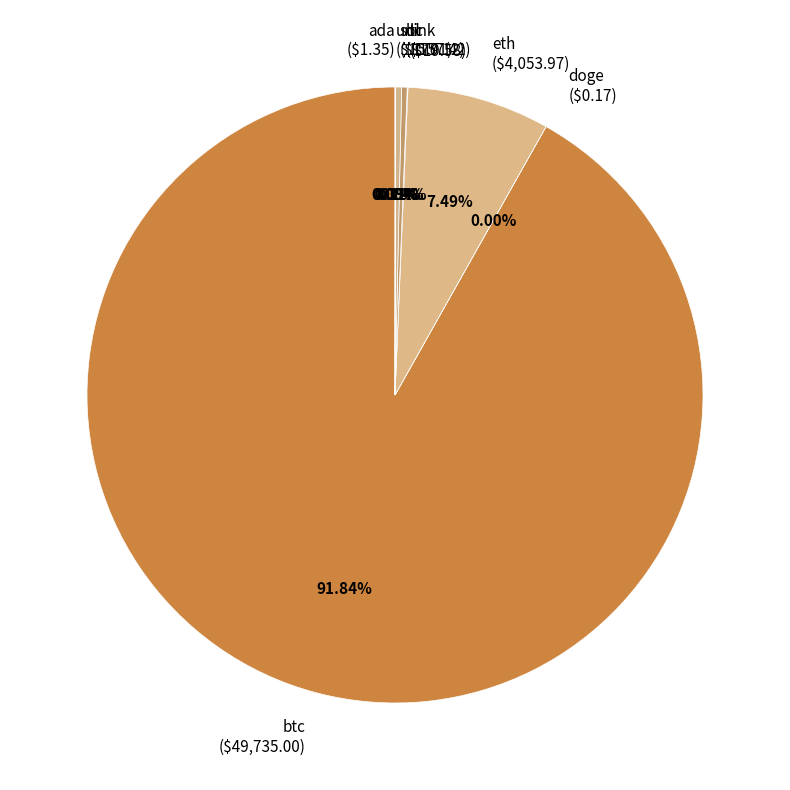

What is the largest slice in the pie chart?

btc